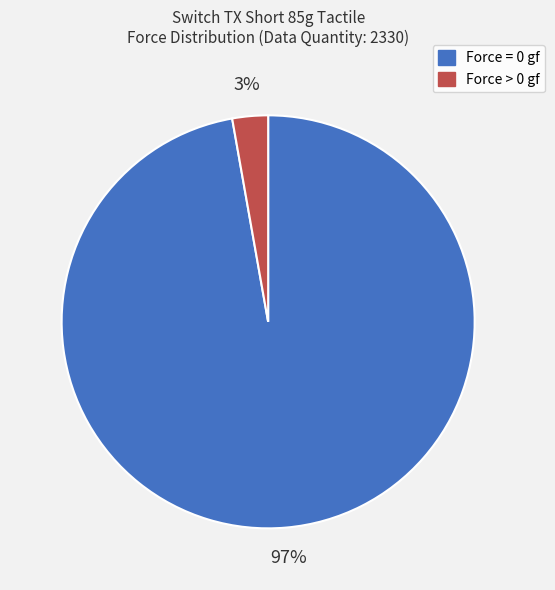

What is the largest slice in the pie chart?

Force = 0 gf